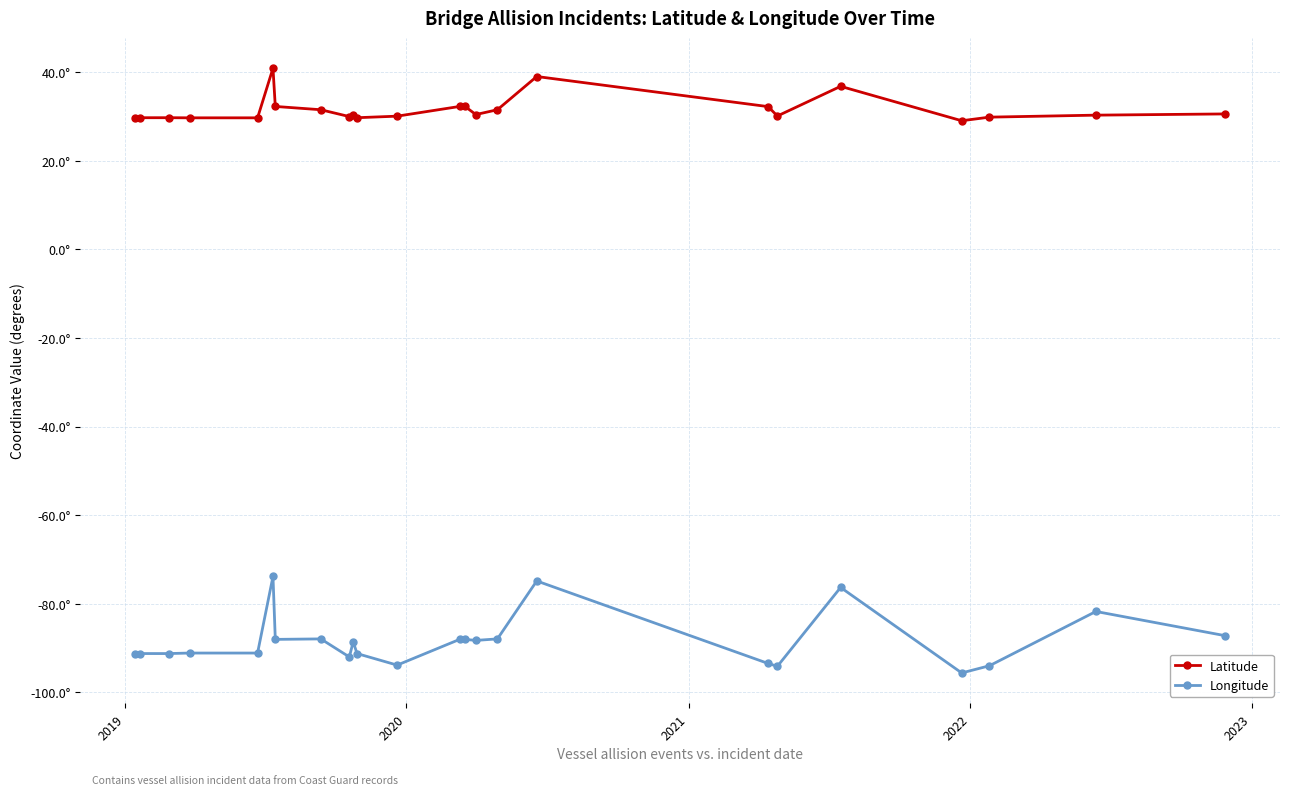

What are all the series names shown in the legend?

Latitude, Longitude